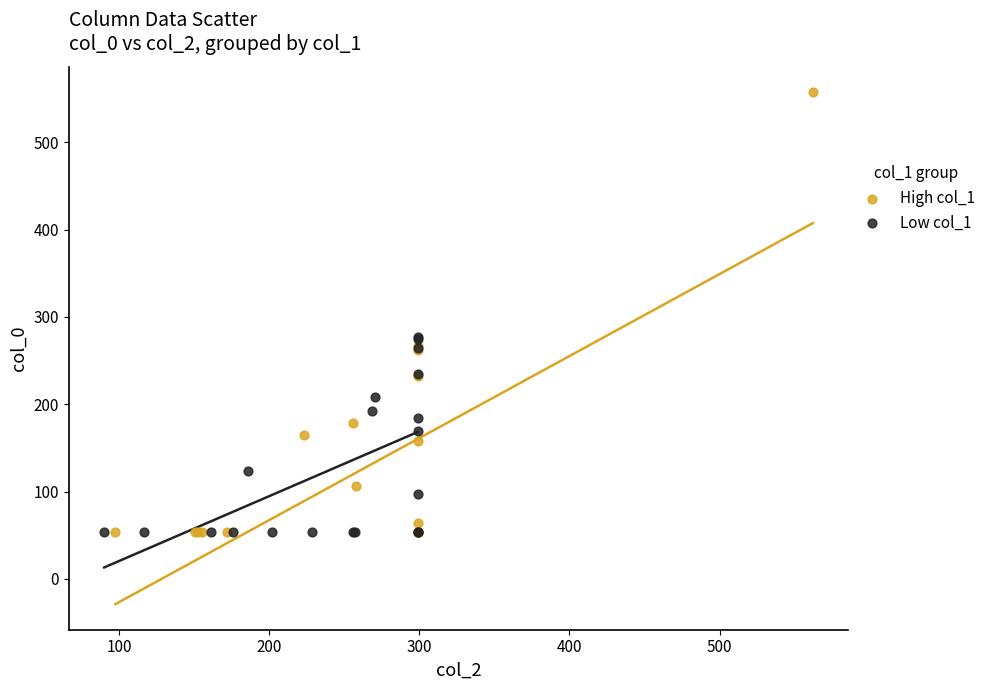

Which series has the largest Y range (max minus min)?

High col_1